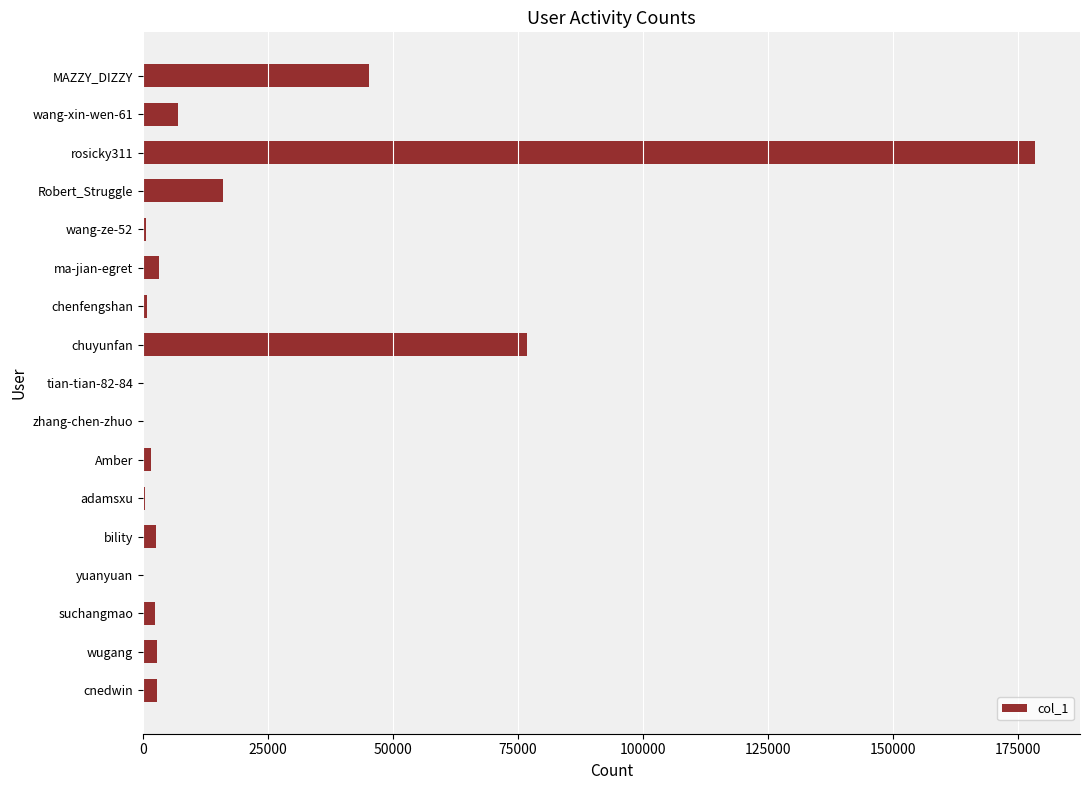

Between bility and chuyunfan, which is larger?

chuyunfan